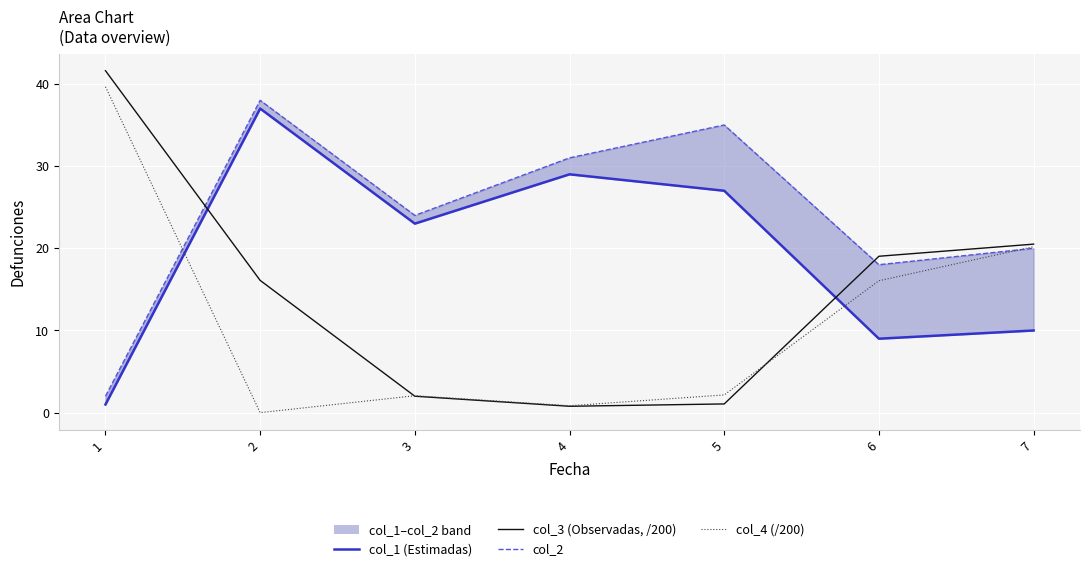

At how many categories does at least one series exceed 9?

7